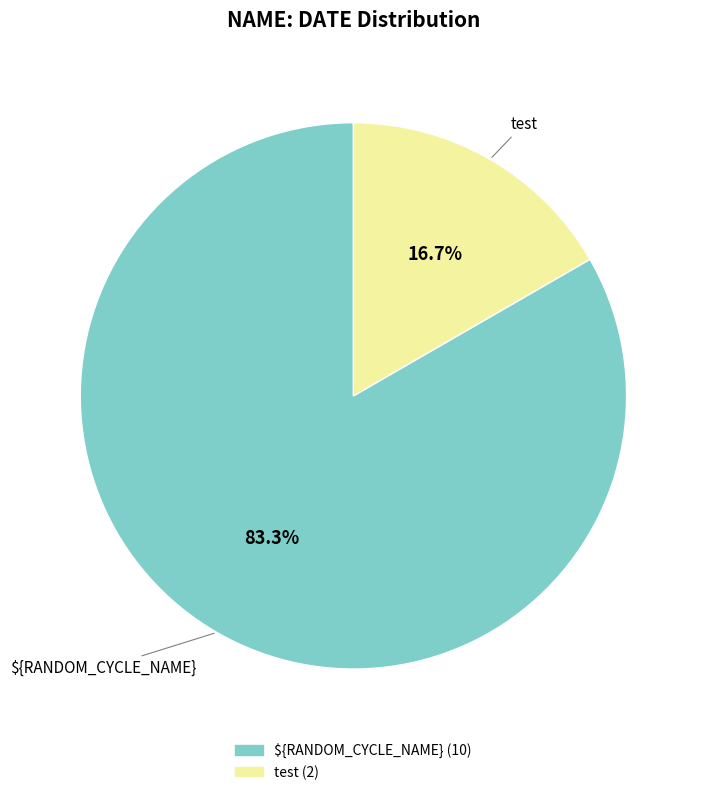

Count the number of slices in the pie.

2